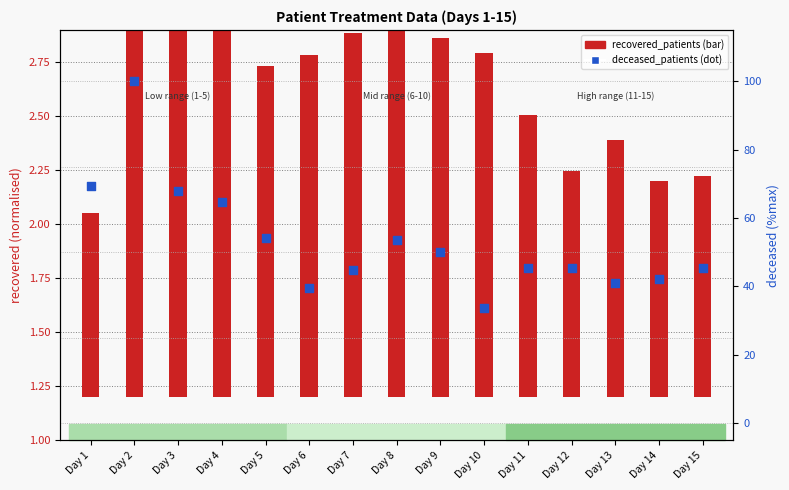

Which series reaches the minimum Y coordinate?

recovered_patients